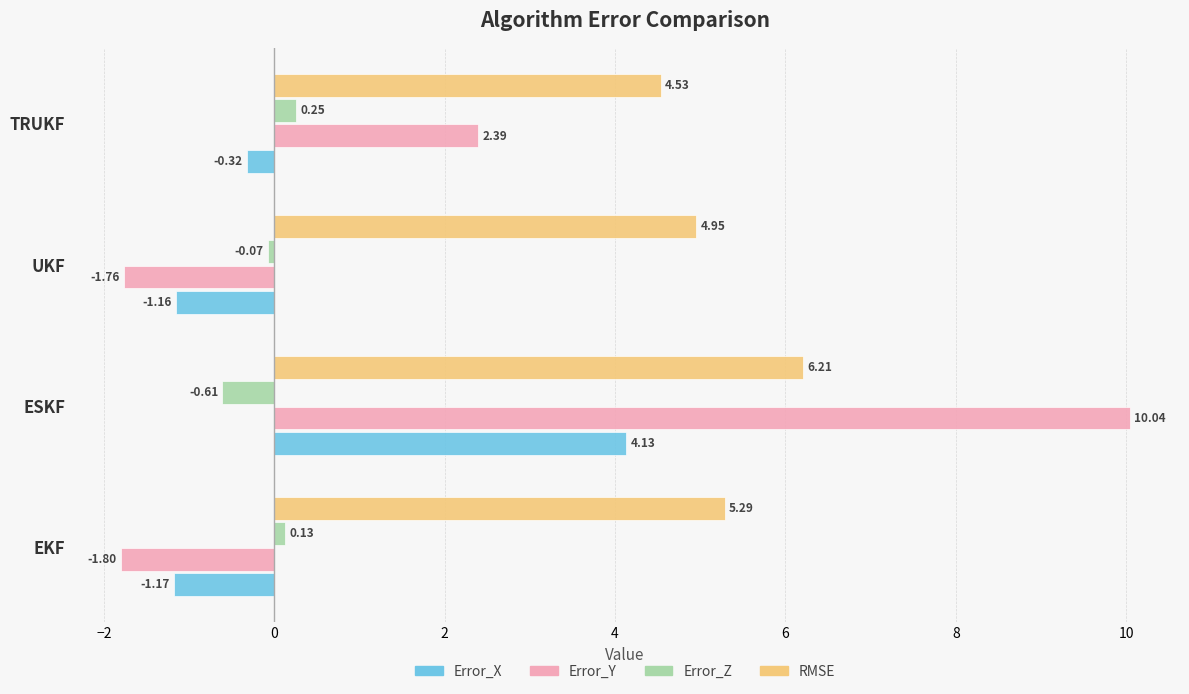

How many negative values does the Error_Y series have?

2